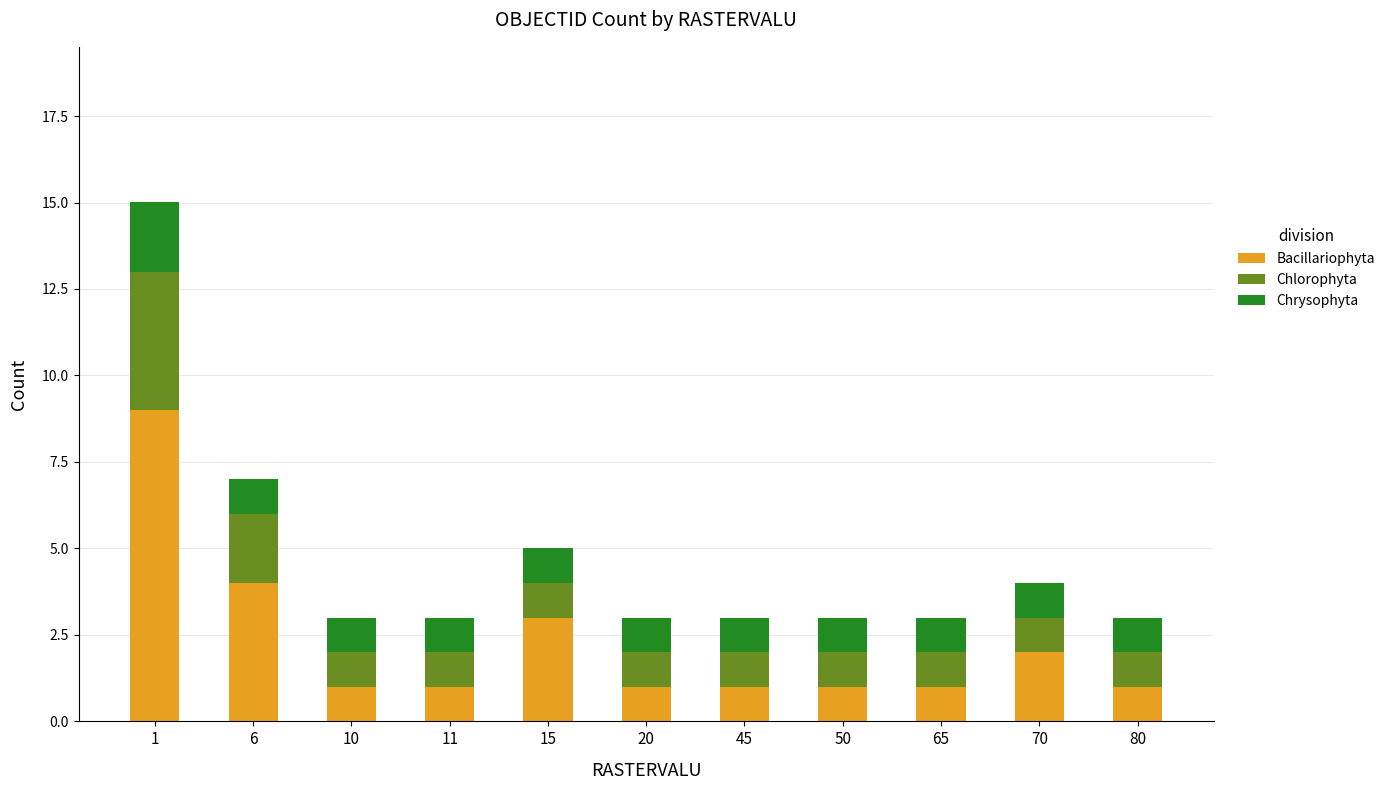

What is the total value across all series at 10?

3